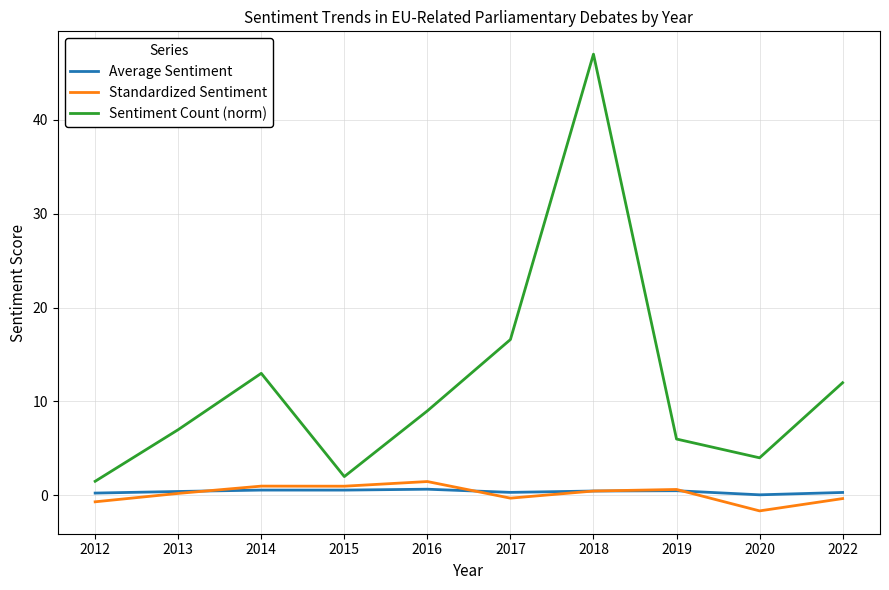

What is the maximum value shown in the chart?

47.0